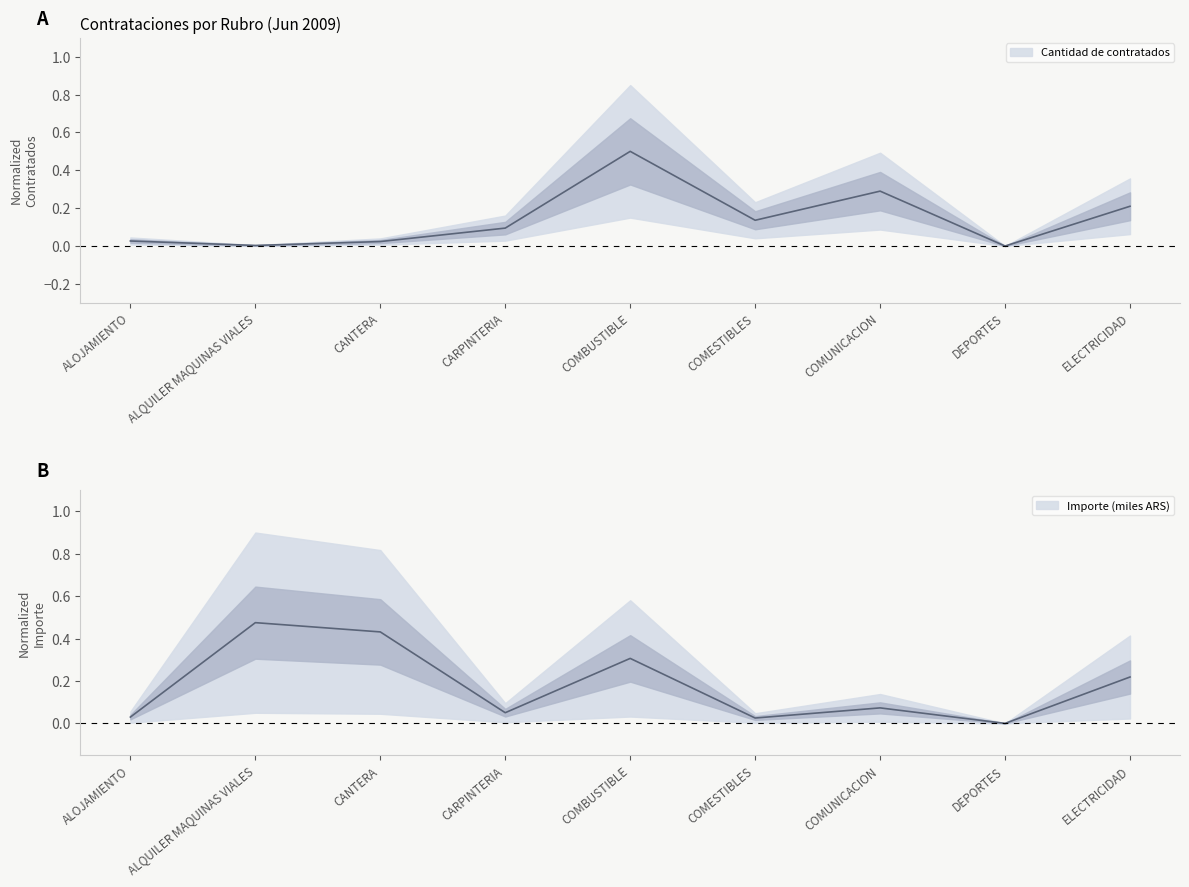

Reading left to right, extract all data points from this chart.

Cantidad de contratados: ALOJAMIENTO=0.0	ALQUILER MAQUINAS VIALES=0.0	CANTERA=0.0	CARPINTERIA=0.1	COMBUSTIBLE=0.5	COMESTIBLES=0.1	COMUNICACION=0.3	DEPORTES=0.0	ELECTRICIDAD=0.2
Importe (miles): ALOJAMIENTO=0.0	ALQUILER MAQUINAS VIALES=0.5	CANTERA=0.4	CARPINTERIA=0.1	COMBUSTIBLE=0.3	COMESTIBLES=0.0	COMUNICACION=0.1	DEPORTES=0.0	ELECTRICIDAD=0.2